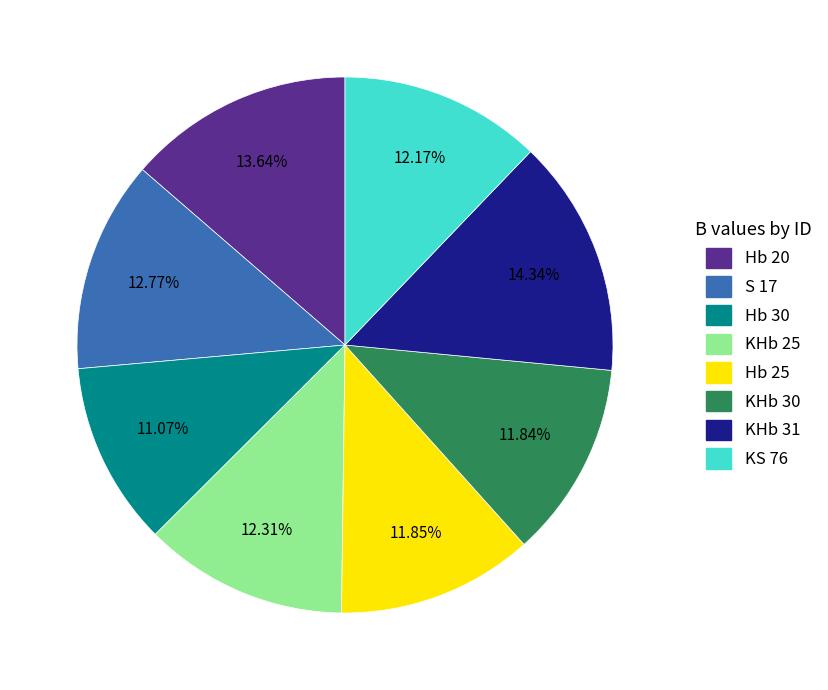

Count the number of slices in the pie.

8